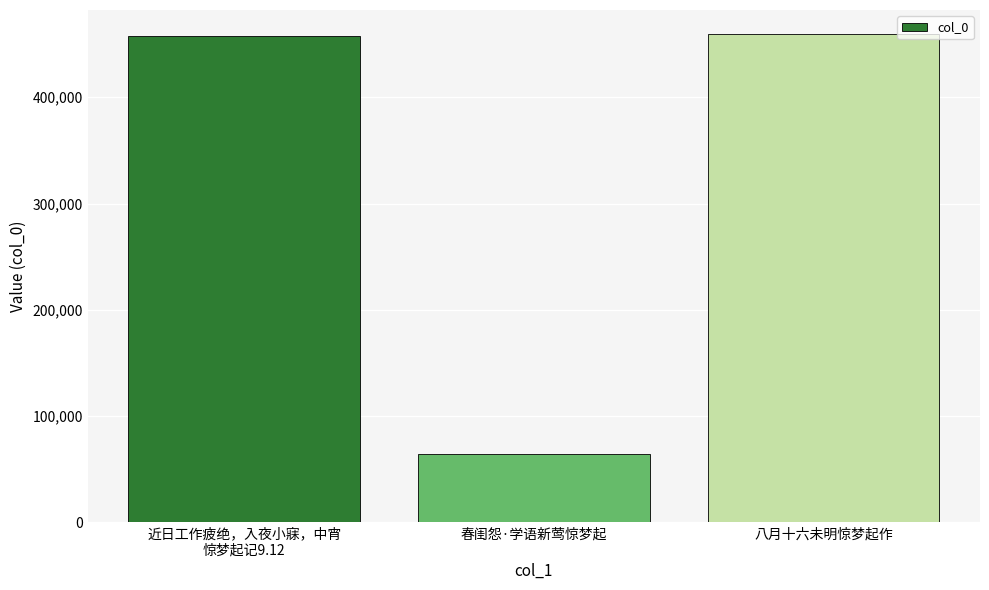

Which label corresponds to the smallest value in the chart?

春闺怨·学语新莺惊梦起